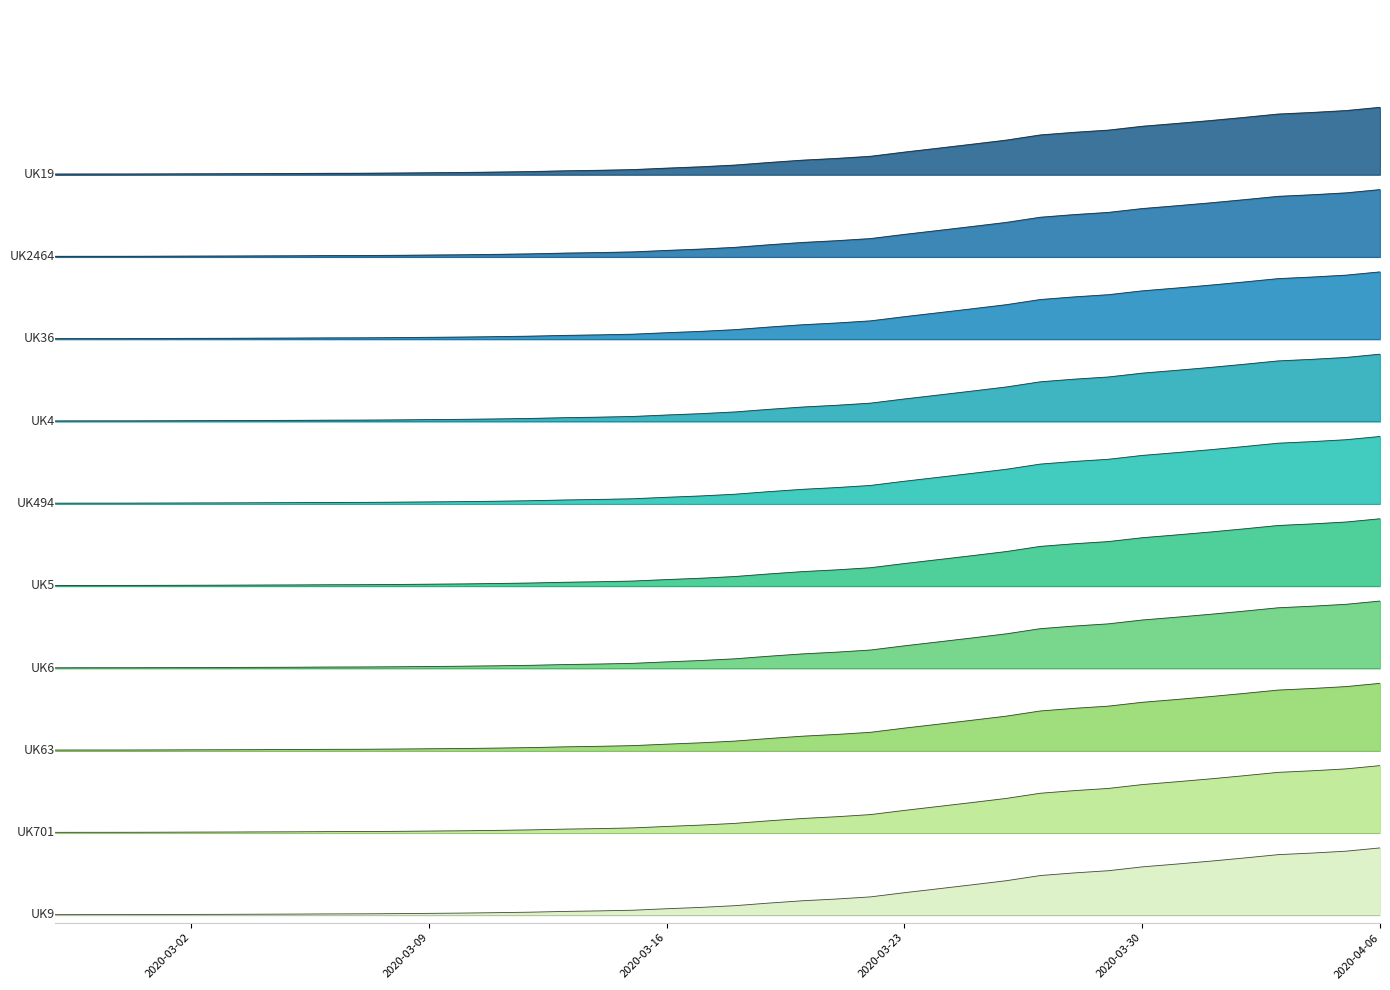

The value at 2020-03-17 is 0.1. True or false?

False